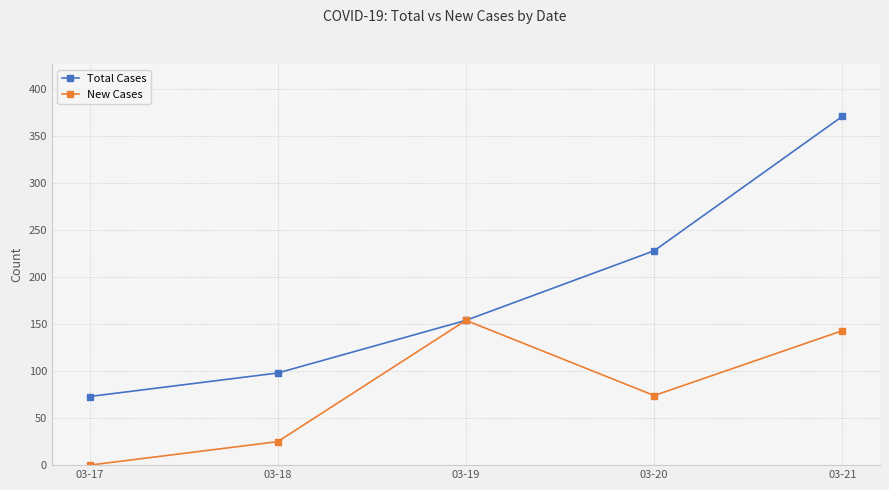

Reading right to left, extract all data points from this chart.

Total Cases: 371	228	154	98	73
New Cases: 143	74	154	25	0